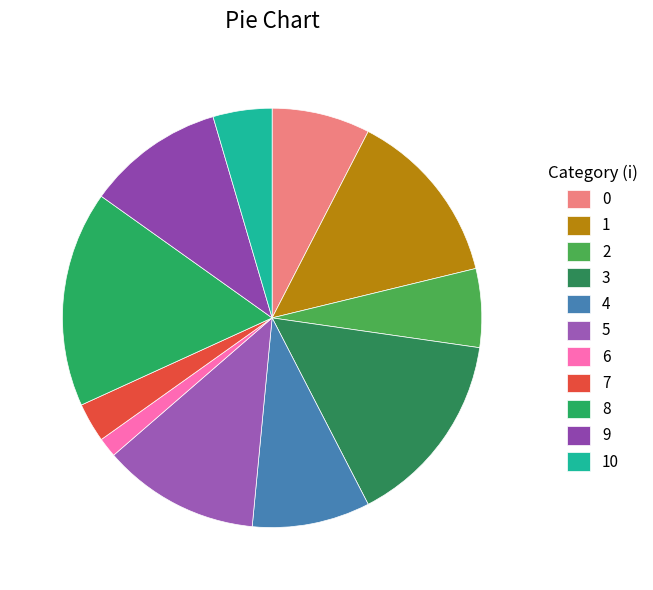

Is 6 the majority of the pie?

No